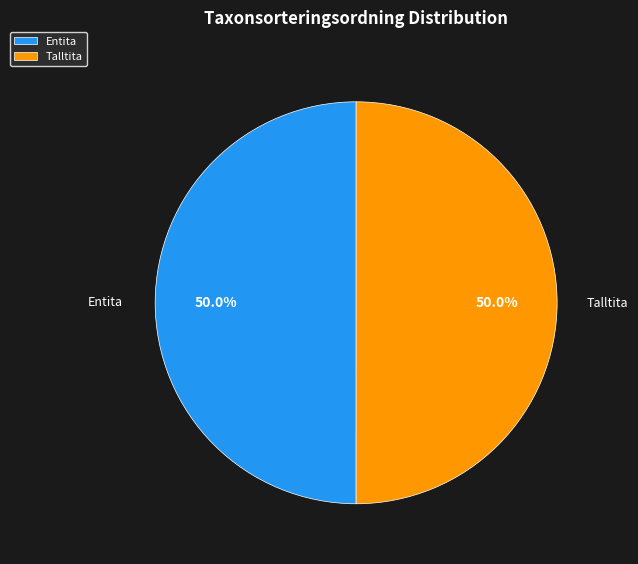

How many slices are in this pie chart?

2